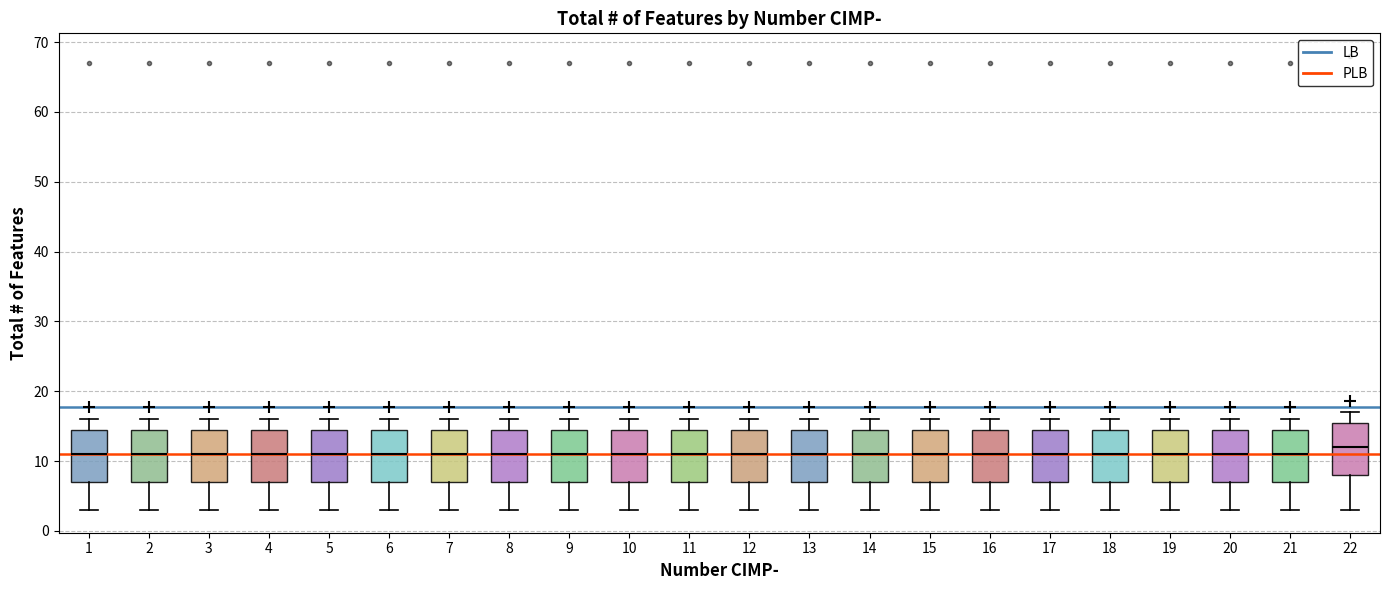

Which box has the highest median line?

22